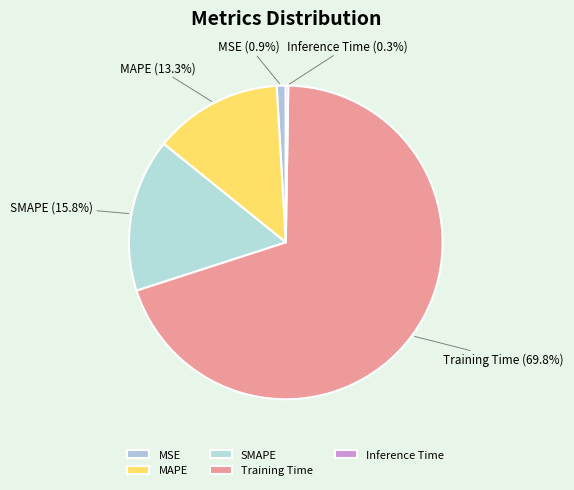

Which category has the biggest portion of the pie?

Training Time